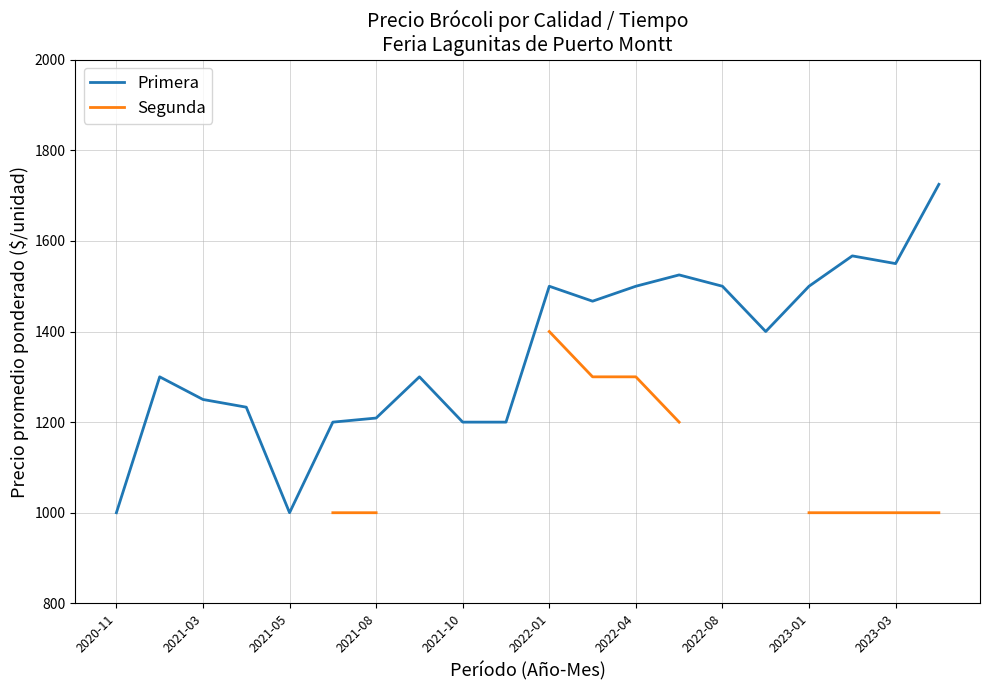

What is the highest value of the Primera series?

1725